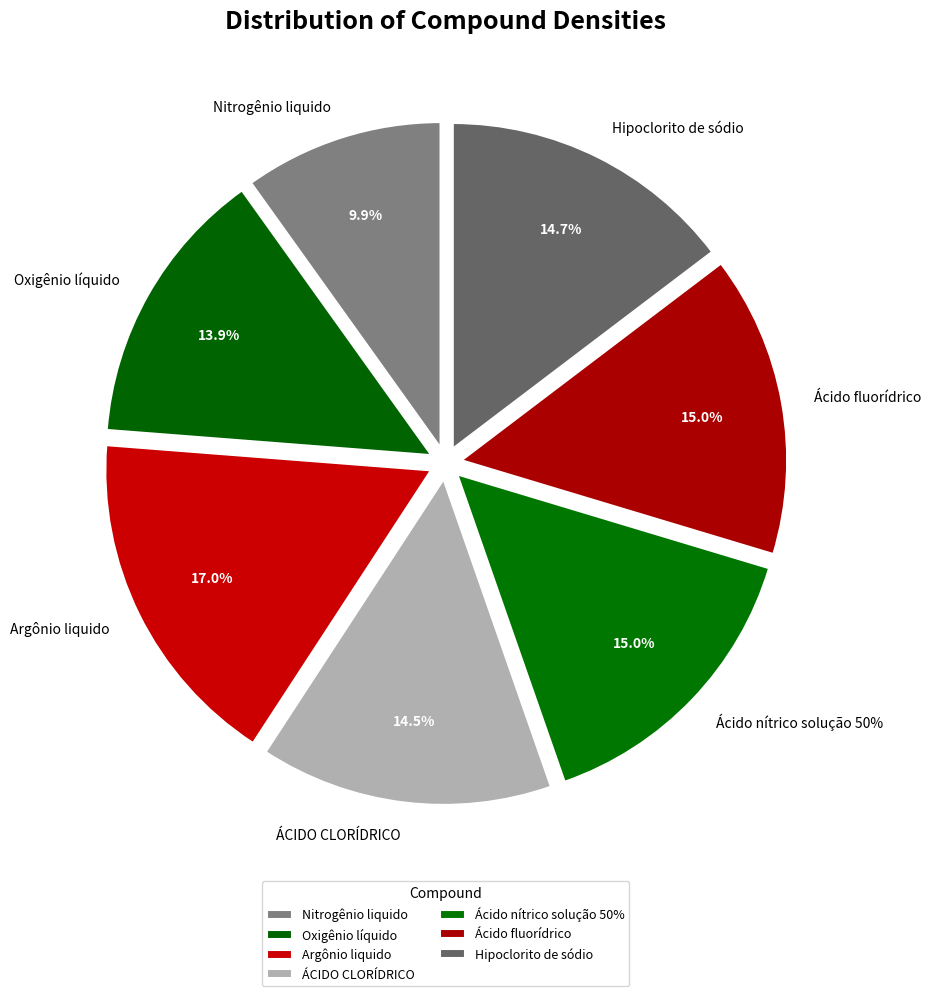

The Hipoclorito de sódio slice represents 15% of the pie. True or false?

True